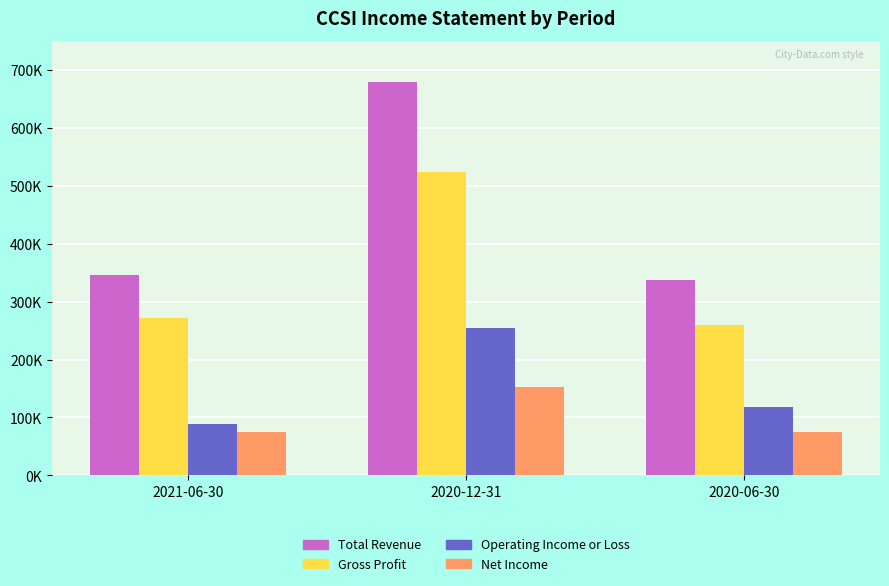

What is the spread (max minus min) of values at 2020-06-30?

262400